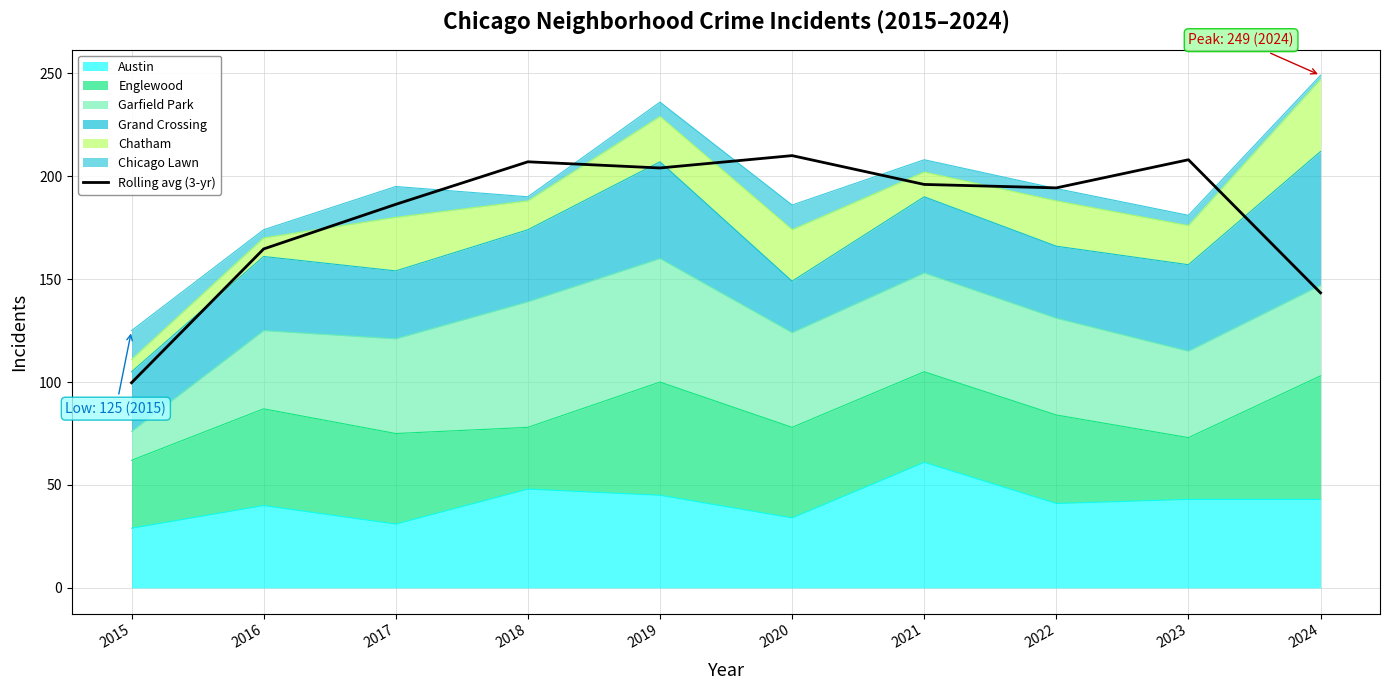

What is the difference between the values at 2019 and 2015?

104.3